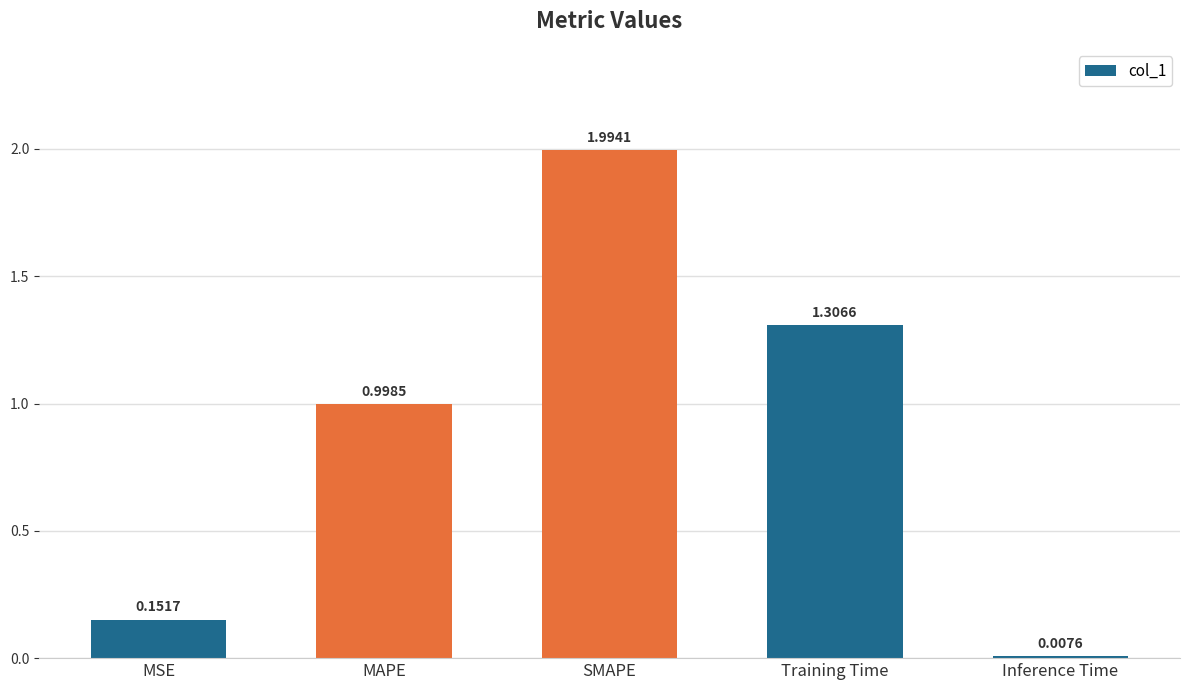

Rank the categories by value from lowest to highest.

Inference Time, MSE, MAPE, Training Time, SMAPE